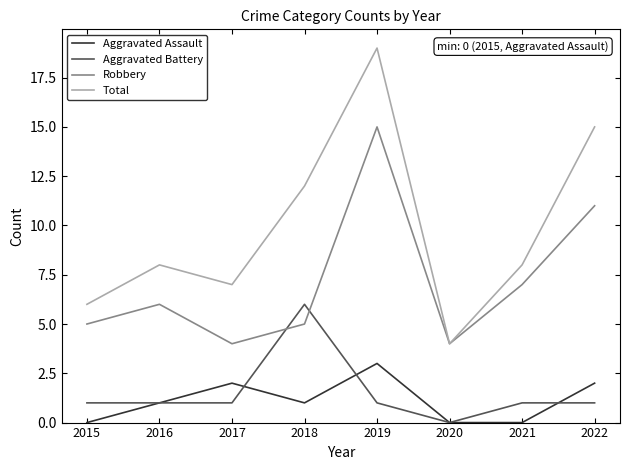

Between 2016 and 2018, which series saw the biggest shift?

Aggravated Battery